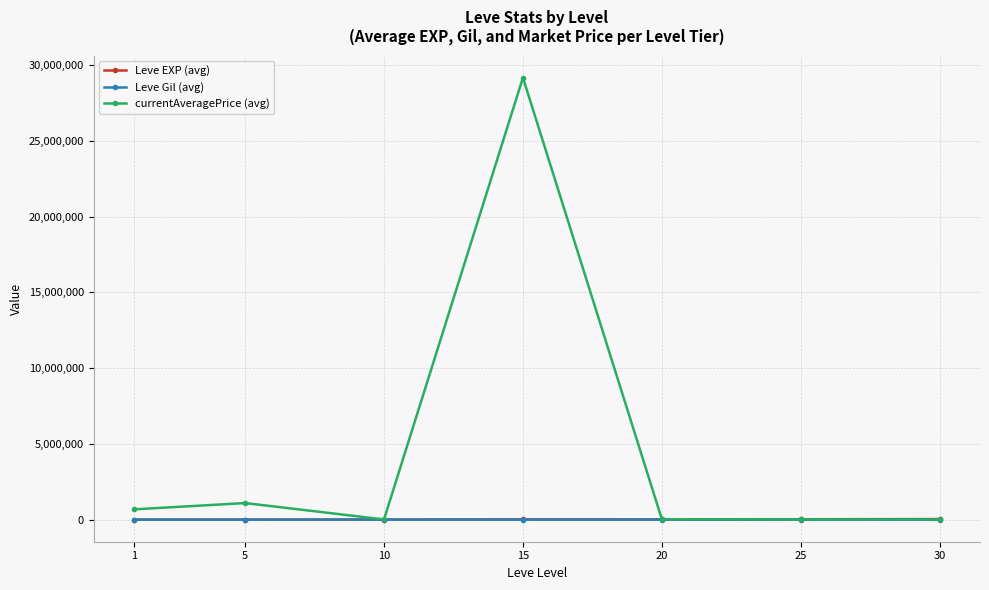

At which category is the sum across all series the highest?

15